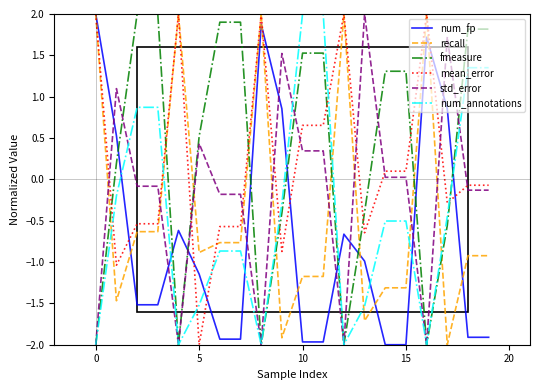

What is the minimum value for num_fp?

-2.0